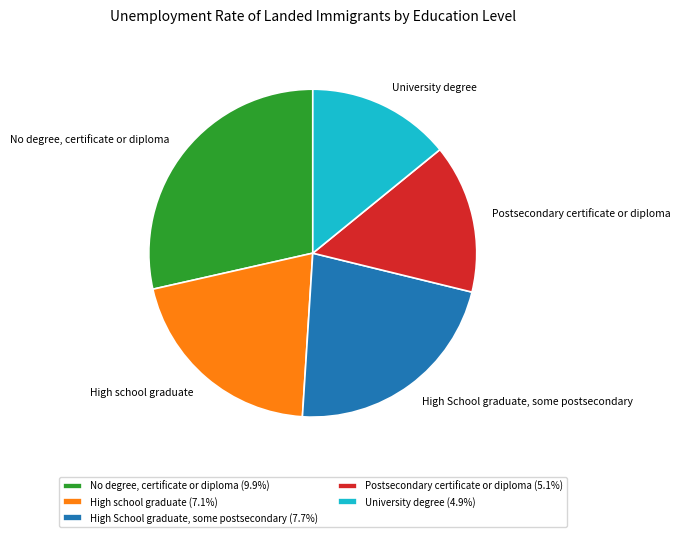

Approximately how many times larger is the value at No degree, certificate or diploma (9.9%) compared to Postsecondary certificate or diploma (5.1%)?

1.9